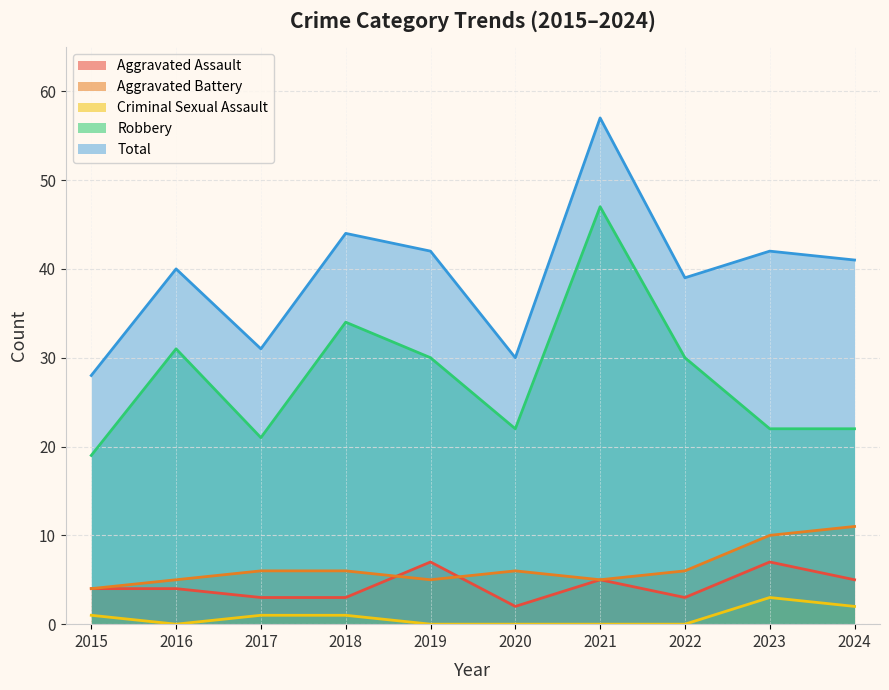

True or false: Total and Aggravated Battery intersect in this chart.

False